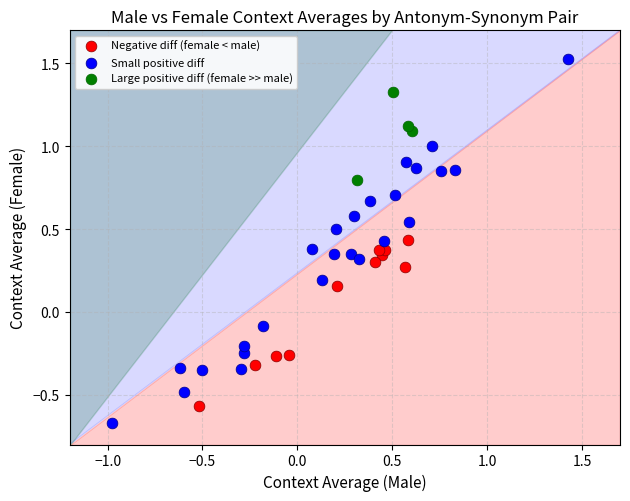

What are all the series names shown in the legend?

Negative diff (female < male), Small positive diff, Large positive diff (female >> male)